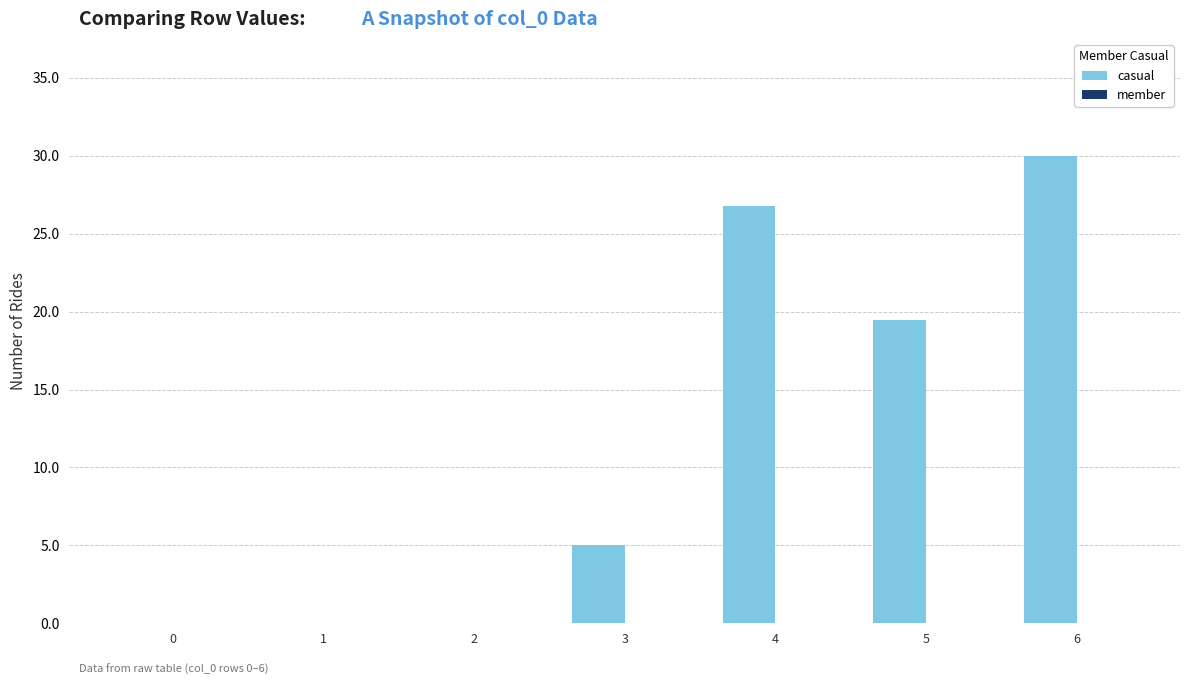

What is the change in value from 4 to 5?

-7.3